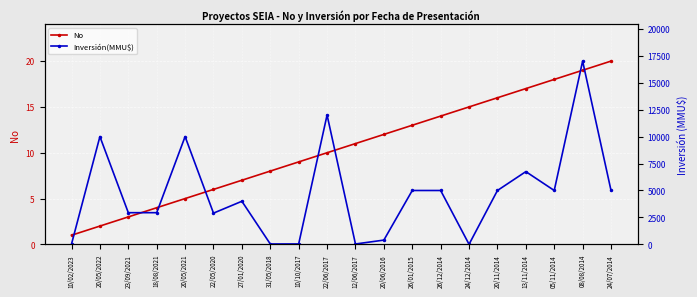

How many intersections are there between Inversión(MMU$) and No?

2